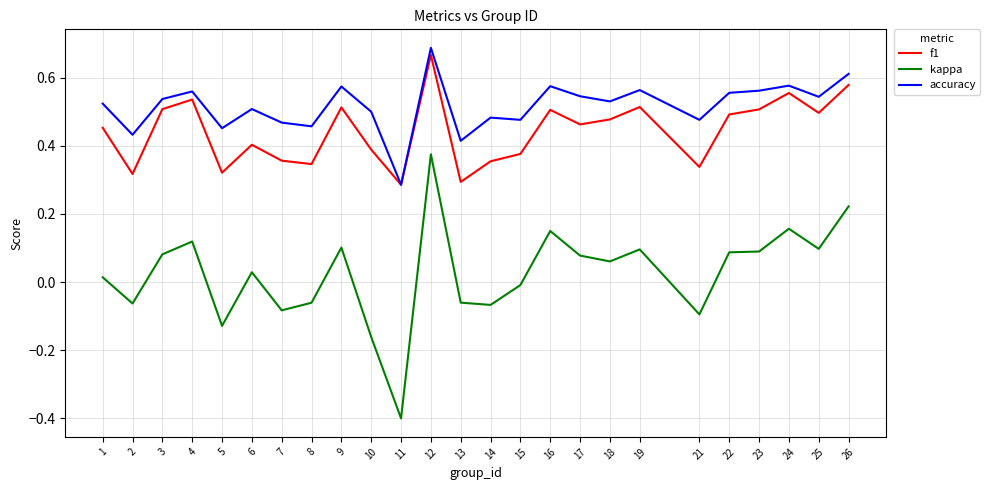

What is the sum of all f1 values?

11.0